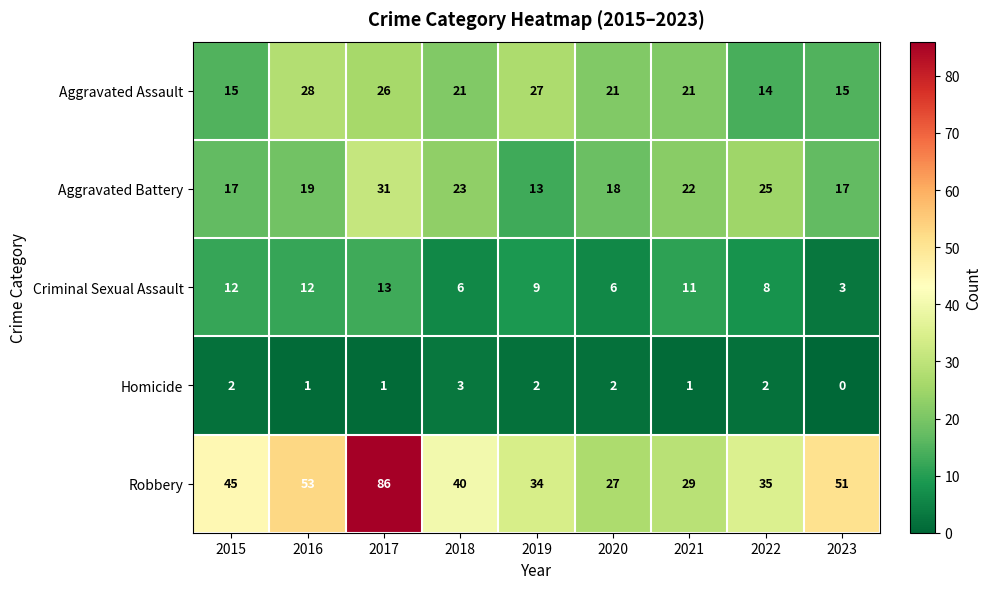

How many values in the Robbery series are below 40?

4